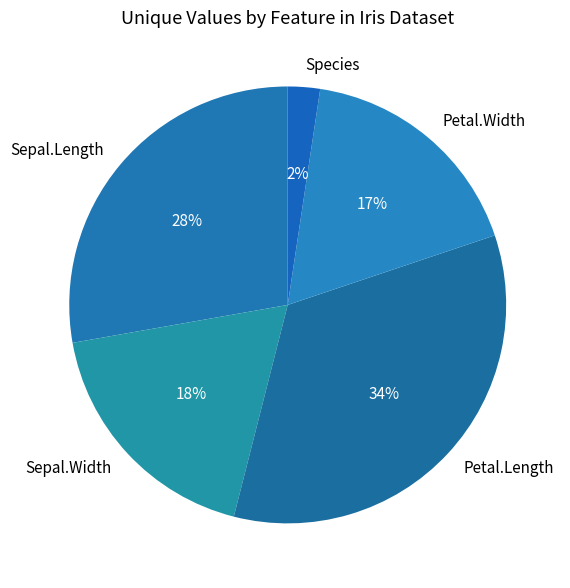

What is the smallest slice in the pie chart?

Species